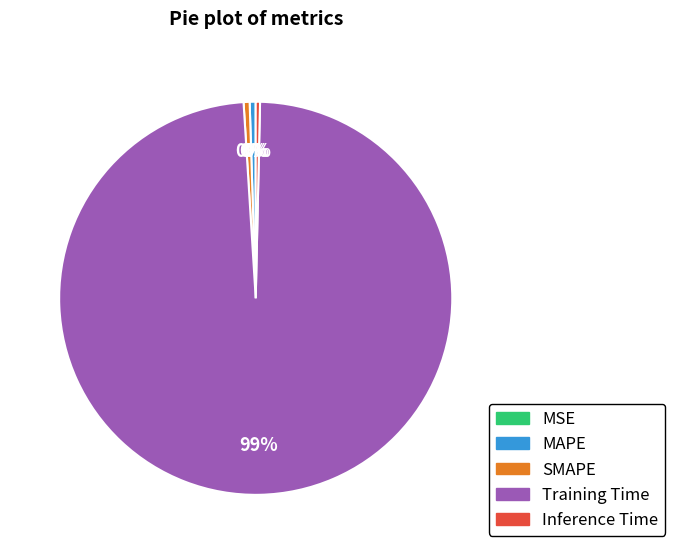

The SMAPE slice represents 0% of the pie. True or false?

True